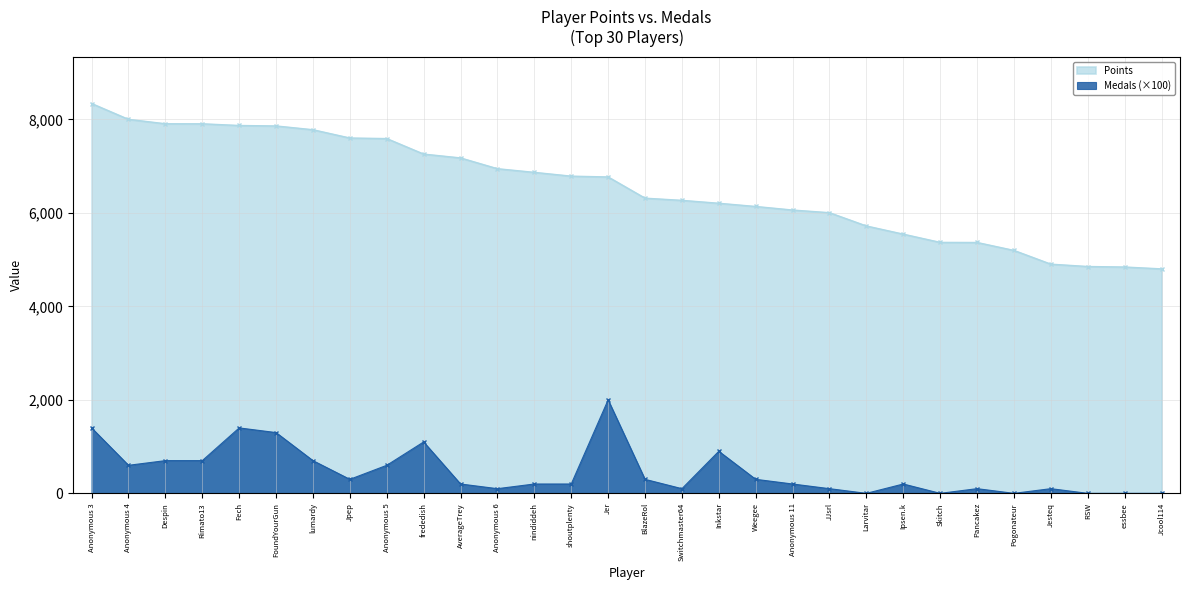

How many categories are shown in the chart?

30